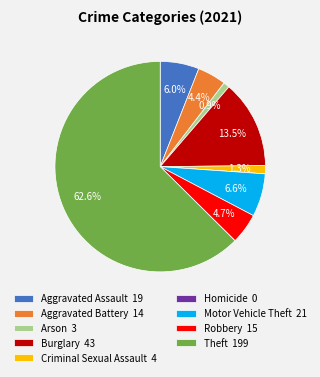

Combined, do Criminal Sexual Assault and Motor Vehicle Theft account for over 50%?

No